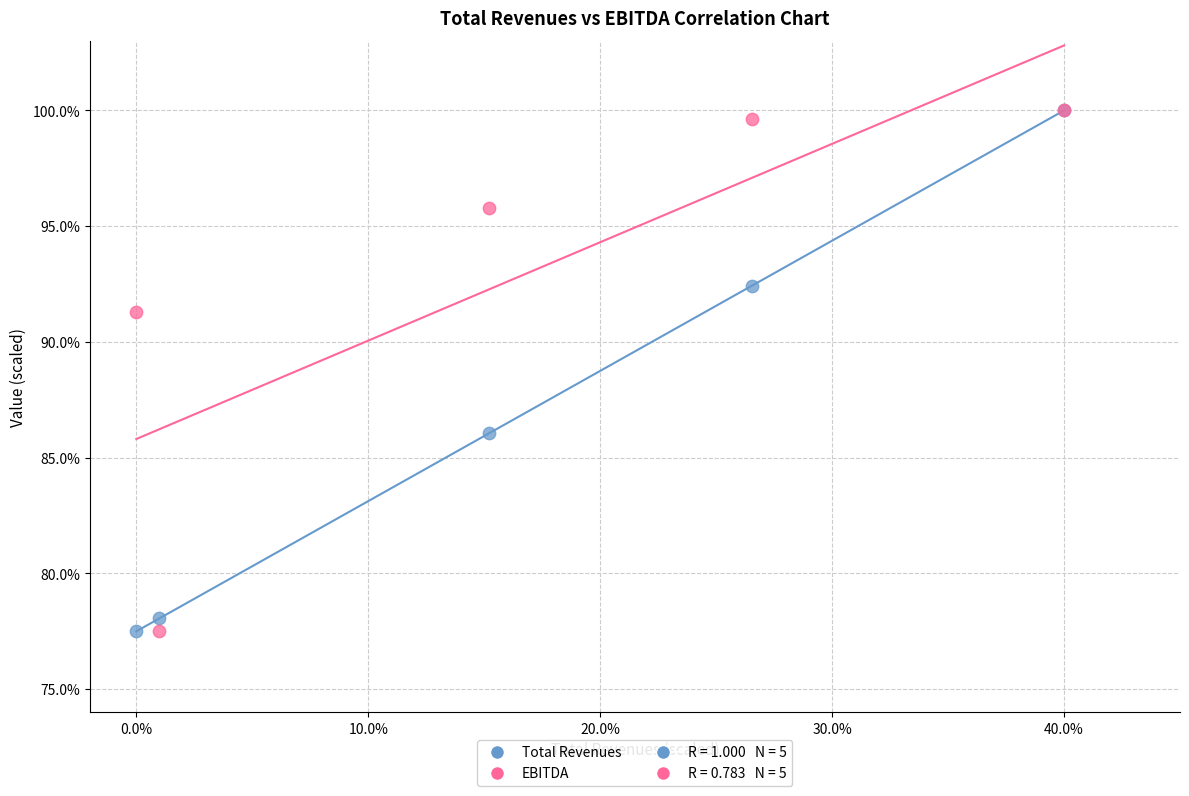

In the EBITDA series, what Y value is closest to 88?

91.3